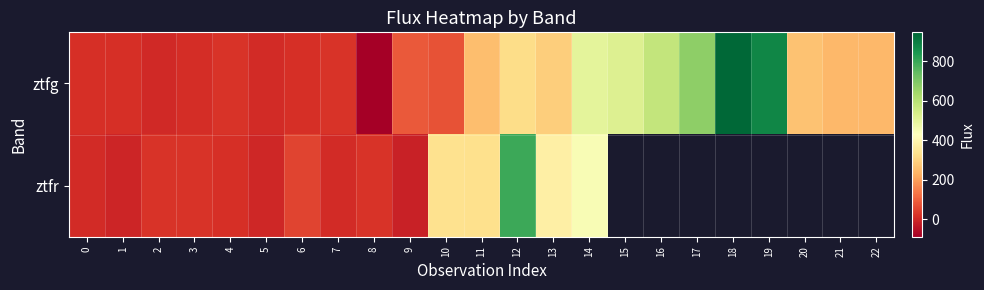

How many values in ztfg are above zero?

22